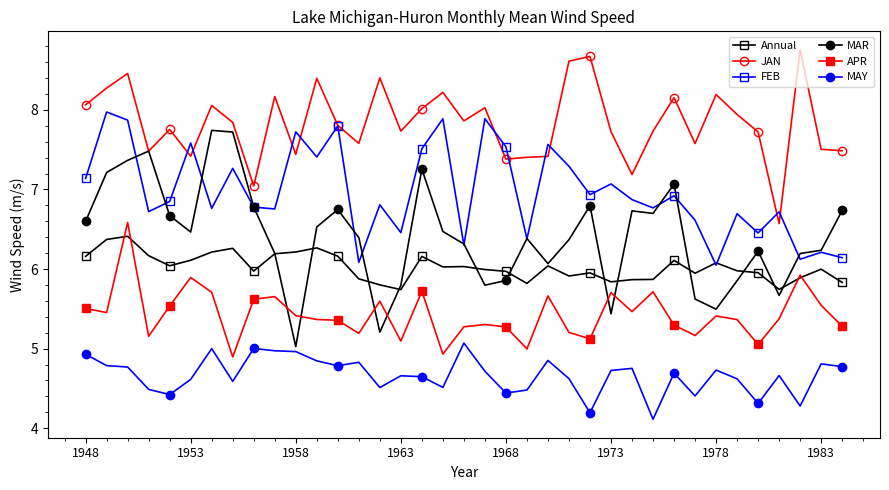

What is the value of the FEB point at the 36th from the left?

6.2